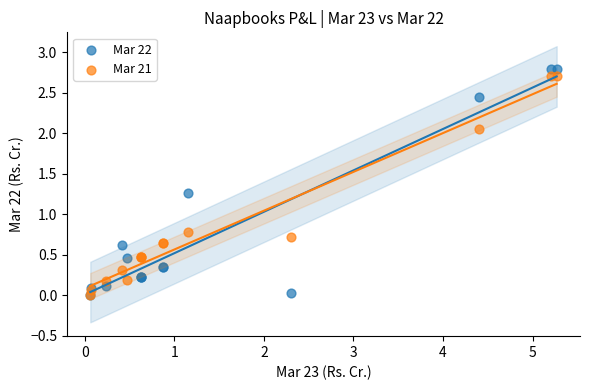

What are all the series names shown in the legend?

Mar 22, Mar 21